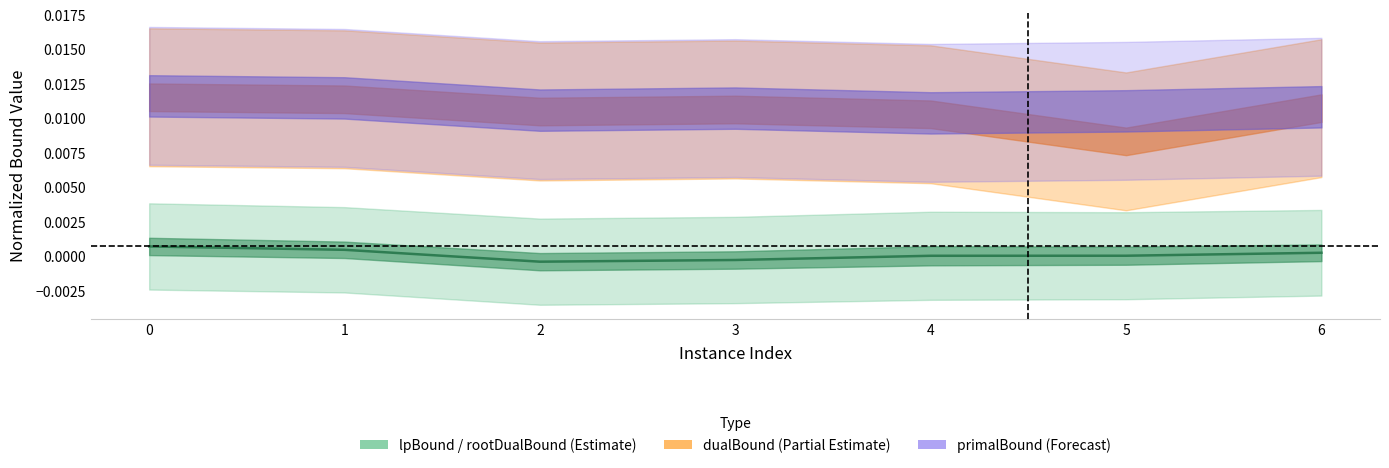

How many lines are shown in the chart?

1